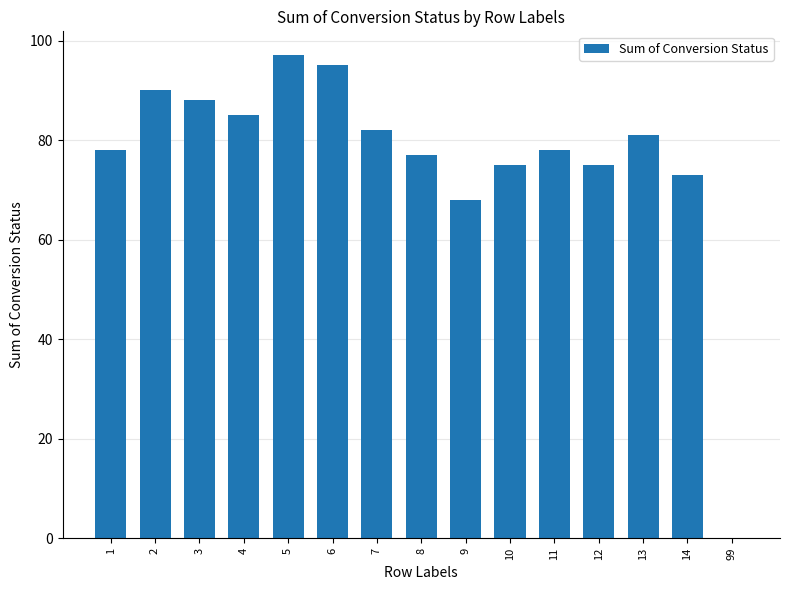

What is the sum of all values?

1142